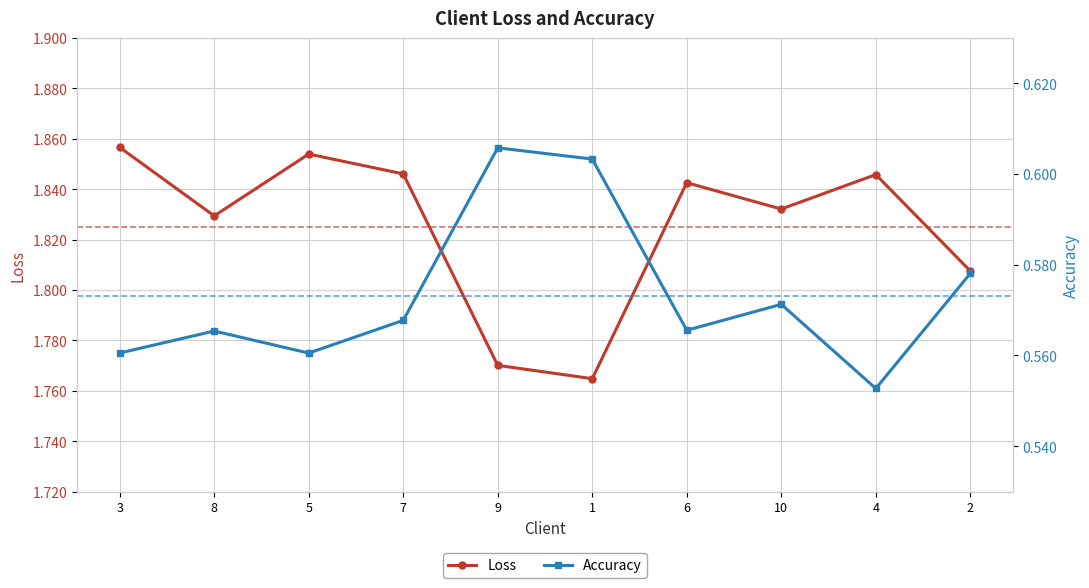

True or false: Loss and Accuracy intersect in this chart.

False